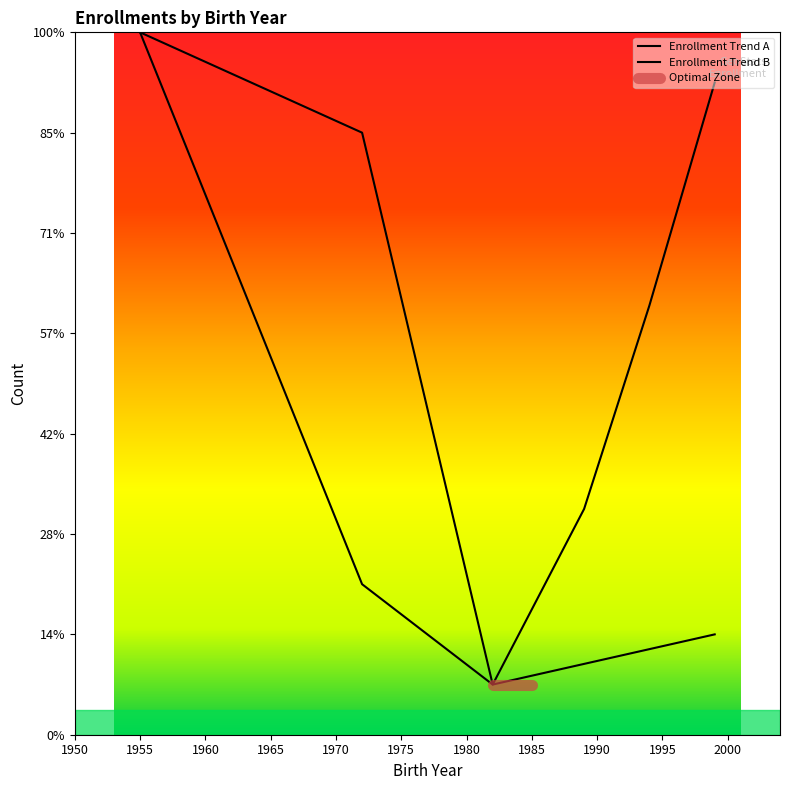

What is the label of the 3rd point from the left?

1982